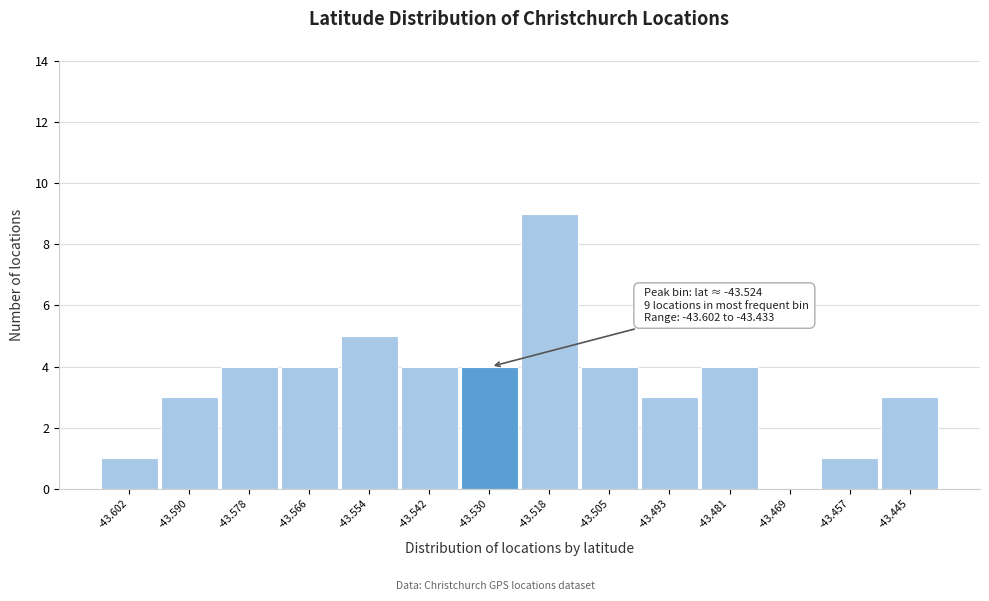

Reading right to left, list all the values displayed in this chart.

-43.445=3	-43.457=1	-43.469=0	-43.481=4	-43.493=3	-43.505=4	-43.518=9	-43.530=4	-43.542=4	-43.554=5	-43.566=4	-43.578=4	-43.590=3	-43.602=1